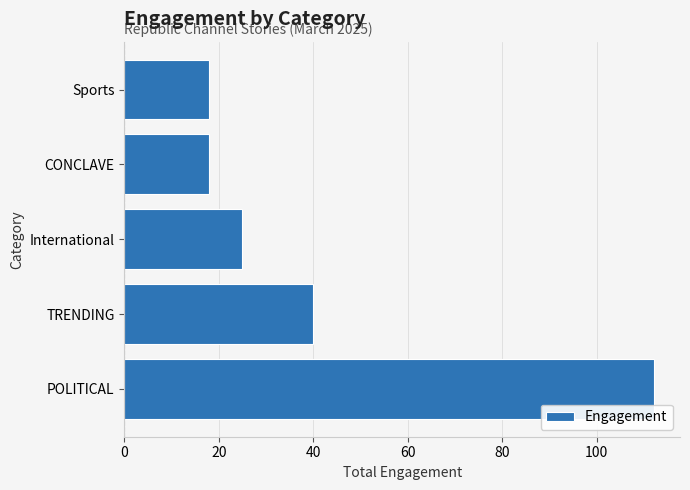

What is the difference between the maximum and minimum values?

94